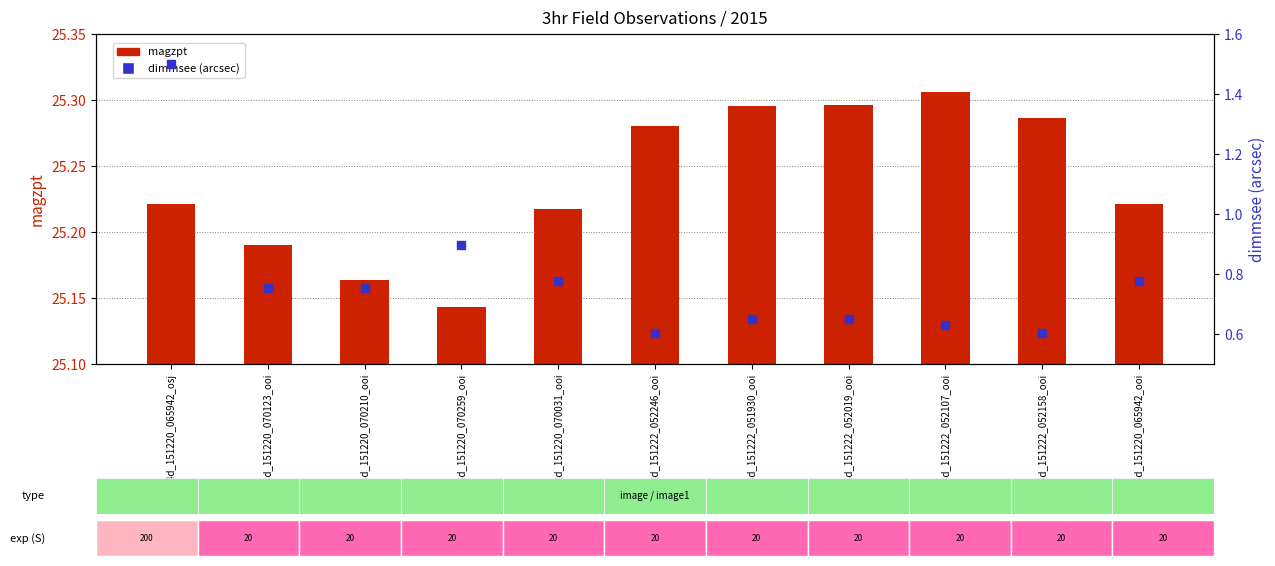

Which series has the largest Y range (max minus min)?

dimmsee (arcsec)